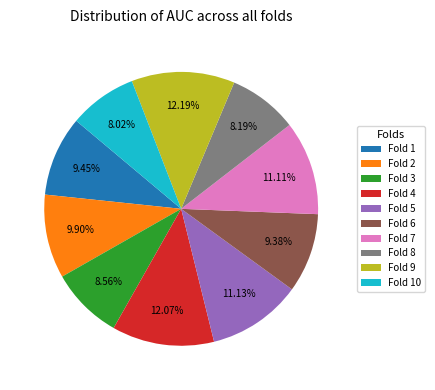

What percentage do Fold 7 and Fold 8 together represent?

19.3%